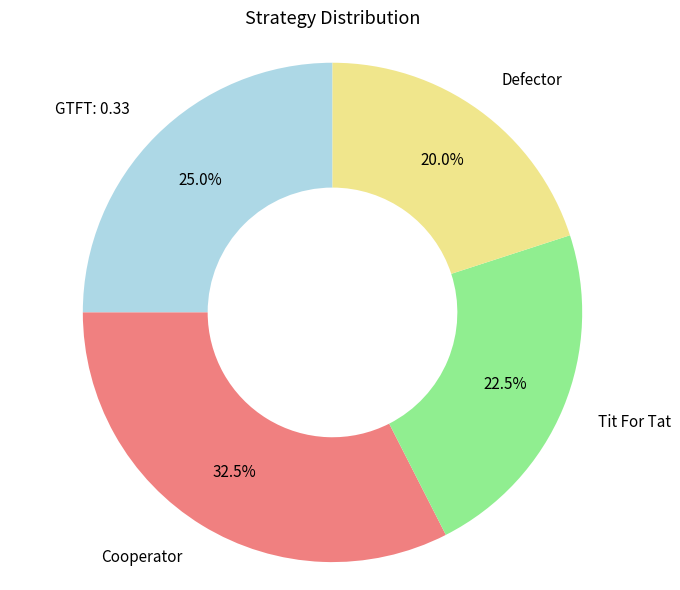

Is there a majority slice in this chart?

No